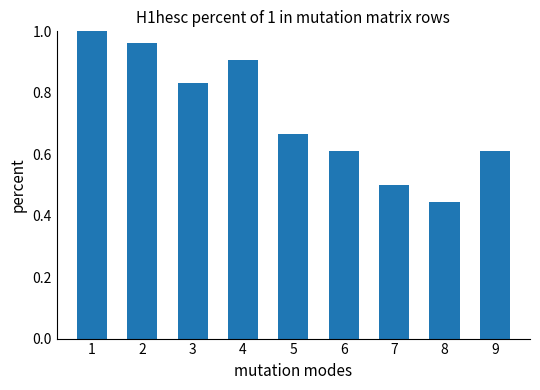

Where is the data nearest to the value 0?

8